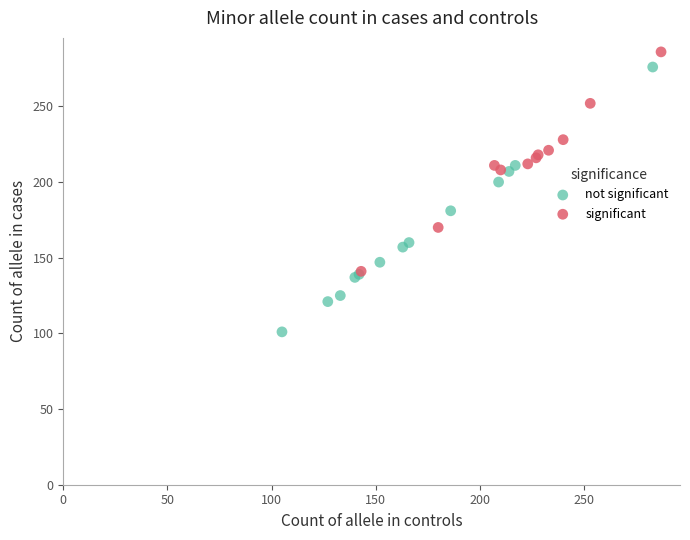

Which series contains the lowest Y value?

not significant